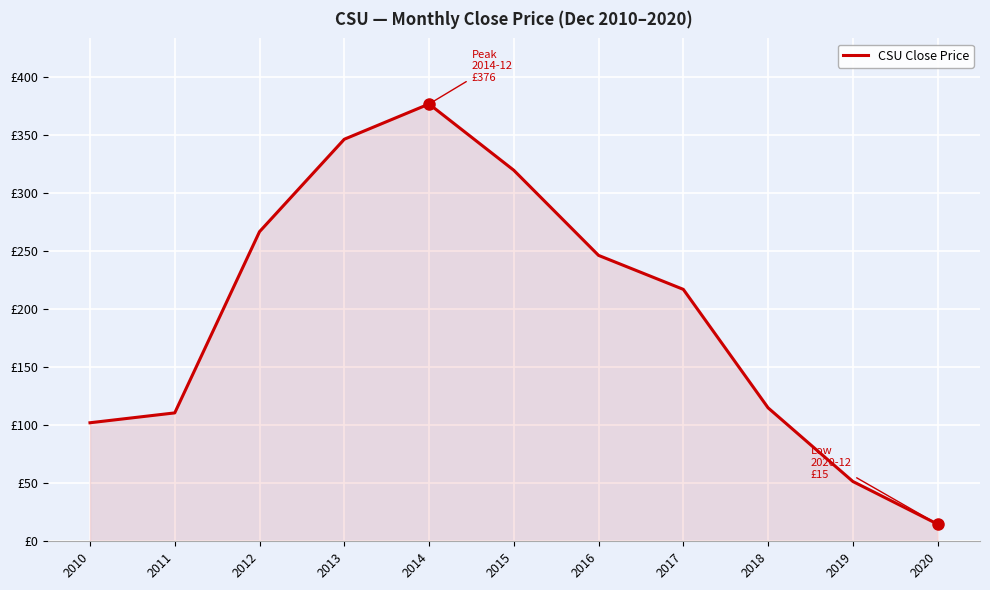

True or false: the data shows 20.5 at 2020.

False